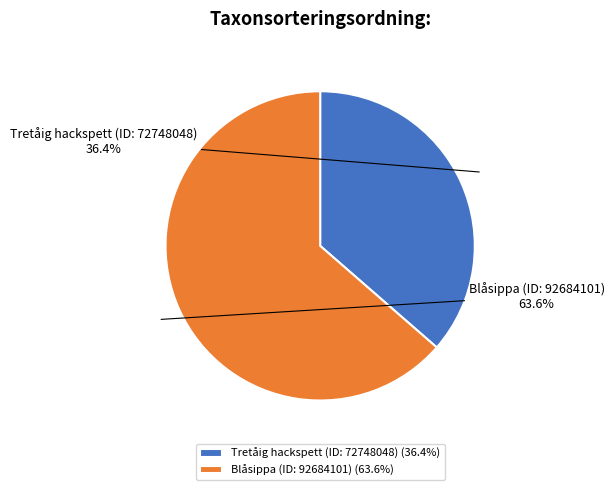

How much of the chart is everything except Blåsippa (ID: 92684101)?

36.4%